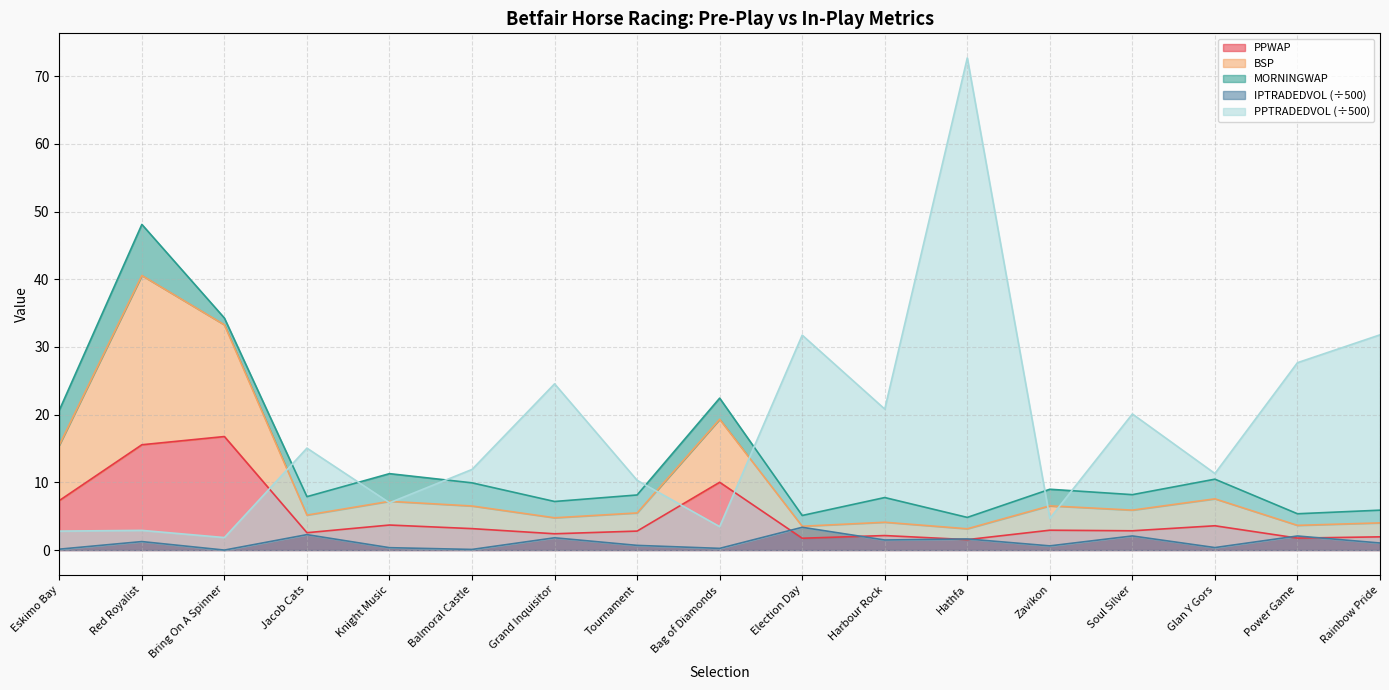

At which label does IPTRADEDVOL reach its minimum?

Bring On A Spinner